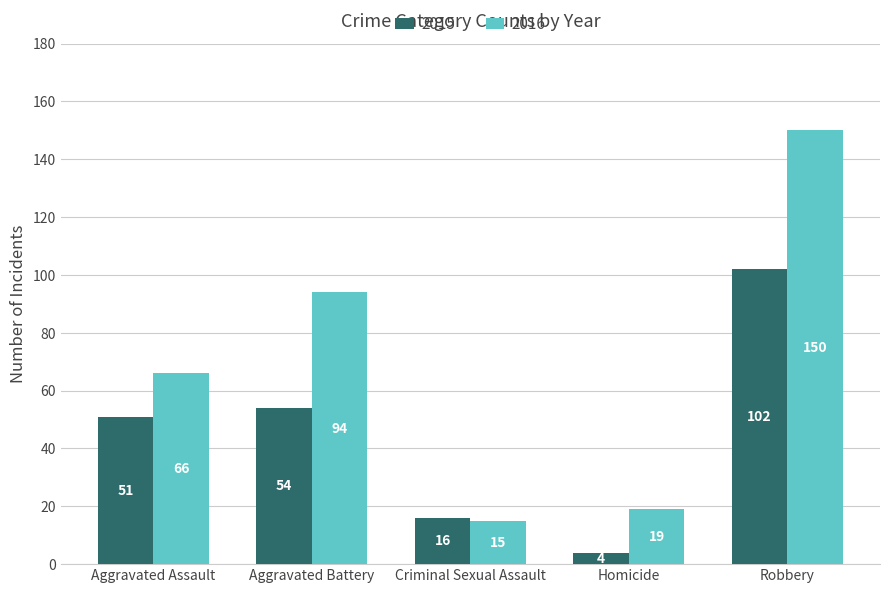

What is the smallest value displayed?

4